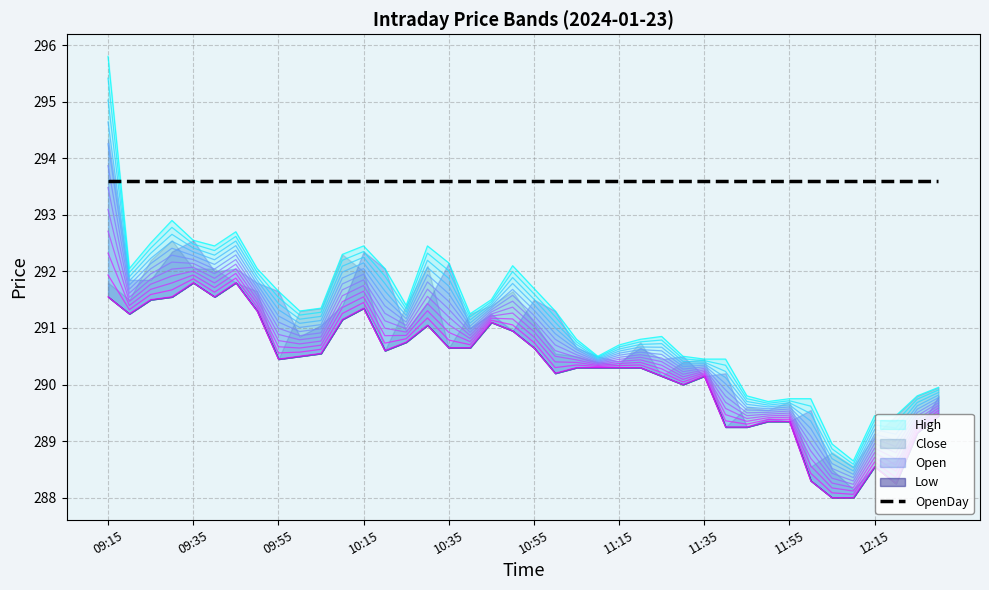

Reading left to right, list all the values displayed in this chart.

High: 09:15=295.8	09:20=292.1	09:25=292.5	09:30=292.9	09:35=292.6	09:40=292.4	09:45=292.7	09:50=292.1	09:55=291.6	10:00=291.3	10:05=291.4	10:10=292.3	10:15=292.4	10:20=292.1	10:25=291.4	10:30=292.4	10:35=292.1	10:40=291.2	10:45=291.5	10:50=292.1	10:55=291.7	11:00=291.3	11:05=290.8	11:10=290.5	11:15=290.7	11:20=290.8	11:25=290.9	11:30=290.5	11:35=290.4	11:40=290.4	11:45=289.8	11:50=289.7	11:55=289.8	12:00=289.8	12:05=288.9	12:10=288.6	12:15=289.4	12:20=289.4	12:25=289.8	12:30=289.9
Open: 09:15=294.4	09:20=291.9	09:25=291.9	09:30=292.4	09:35=292.6	09:40=292.0	09:45=292.1	09:50=291.8	09:55=291.6	10:00=290.9	10:05=291.1	10:10=291.4	10:15=292.4	10:20=292.1	10:25=290.9	10:30=291.4	10:35=292.1	10:40=291.0	10:45=291.2	10:50=290.9	10:55=291.5	11:00=291.3	11:05=290.6	11:10=290.5	11:15=290.4	11:20=290.6	11:25=290.4	11:30=290.5	11:35=290.1	11:40=290.2	11:45=289.2	11:50=289.4	11:55=289.4	12:00=289.6	12:05=288.5	12:10=288.1	12:15=288.6	12:20=288.6	12:25=289.1	12:30=289.8
Close: 09:15=291.8	09:20=291.5	09:25=292.2	09:30=292.6	09:35=292.1	09:40=292.1	09:45=291.8	09:50=291.6	09:55=290.4	10:00=291.3	10:05=291.4	10:10=292.3	10:15=292.0	10:20=290.6	10:25=291.4	10:30=292.1	10:35=290.6	10:40=291.2	10:45=291.4	10:50=291.6	10:55=291.1	11:00=290.6	11:05=290.5	11:10=290.4	11:15=290.4	11:20=290.8	11:25=290.1	11:30=290.4	11:35=290.4	11:40=289.2	11:45=289.6	11:50=289.6	11:55=289.7	12:00=288.6	12:05=288.8	12:10=288.6	12:15=289.1	12:20=289.4	12:25=289.8	12:30=289.9
Low: 09:15=291.6	09:20=291.2	09:25=291.5	09:30=291.6	09:35=291.8	09:40=291.6	09:45=291.8	09:50=291.3	09:55=290.4	10:00=290.5	10:05=290.6	10:10=291.1	10:15=291.4	10:20=290.6	10:25=290.8	10:30=291.1	10:35=290.6	10:40=290.6	10:45=291.1	10:50=290.9	10:55=290.6	11:00=290.2	11:05=290.3	11:10=290.3	11:15=290.3	11:20=290.3	11:25=290.1	11:30=290.0	11:35=290.1	11:40=289.2	11:45=289.2	11:50=289.4	11:55=289.4	12:00=288.3	12:05=288.0	12:10=288.0	12:15=288.6	12:20=288.2	12:25=289.1	12:30=289.4
OpenDay: 09:15=293.6	09:20=293.6	09:25=293.6	09:30=293.6	09:35=293.6	09:40=293.6	09:45=293.6	09:50=293.6	09:55=293.6	10:00=293.6	10:05=293.6	10:10=293.6	10:15=293.6	10:20=293.6	10:25=293.6	10:30=293.6	10:35=293.6	10:40=293.6	10:45=293.6	10:50=293.6	10:55=293.6	11:00=293.6	11:05=293.6	11:10=293.6	11:15=293.6	11:20=293.6	11:25=293.6	11:30=293.6	11:35=293.6	11:40=293.6	11:45=293.6	11:50=293.6	11:55=293.6	12:00=293.6	12:05=293.6	12:10=293.6	12:15=293.6	12:20=293.6	12:25=293.6	12:30=293.6